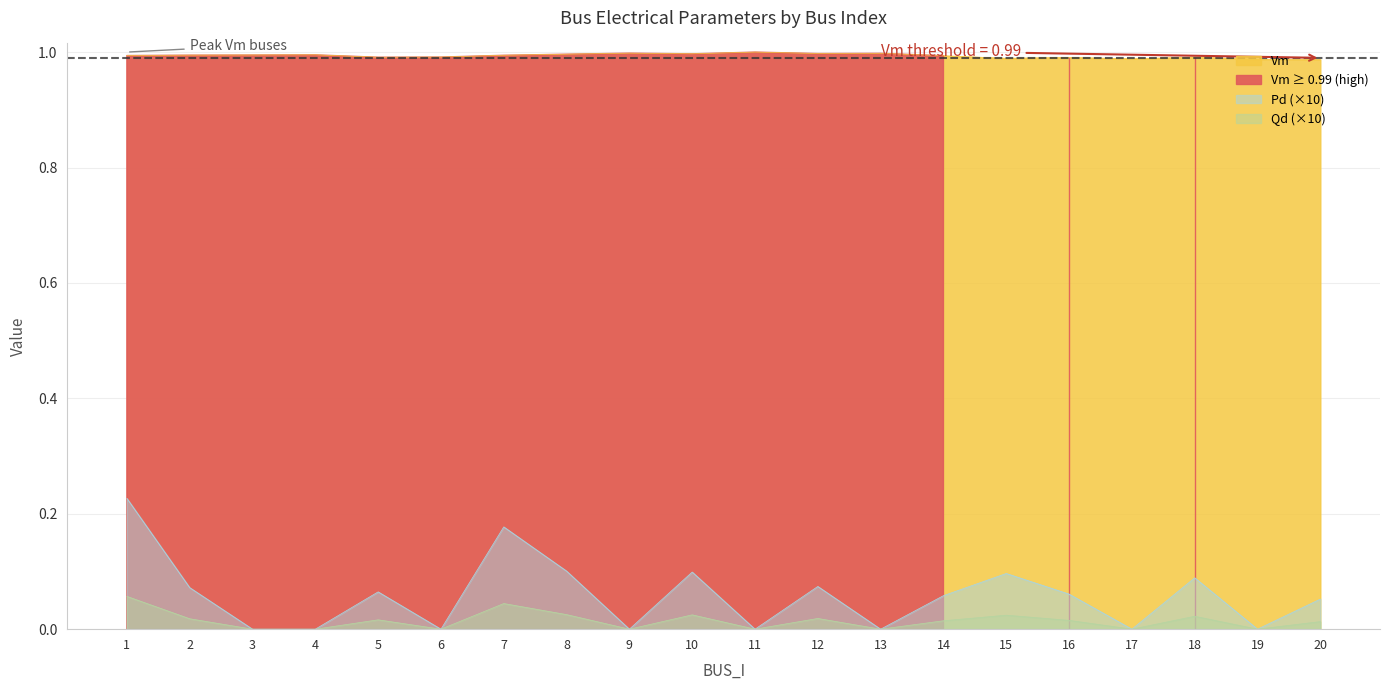

How many lines are shown in the chart?

3